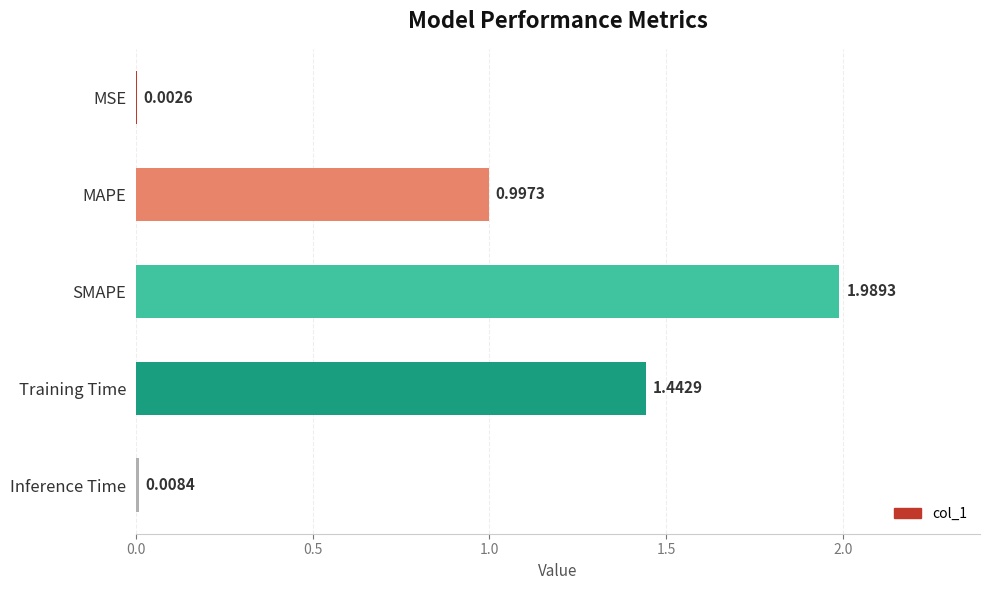

What is the sum of all values?

4.4